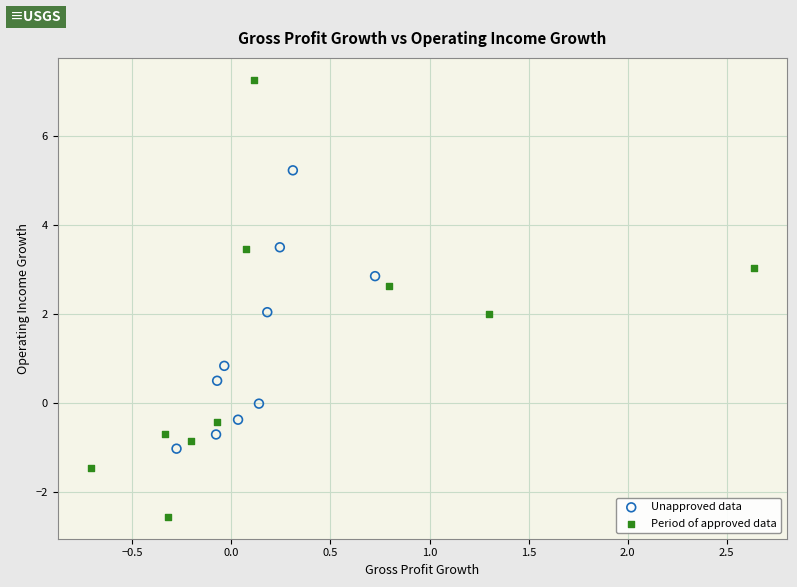

Which series contains the highest Y value?

Period of approved data